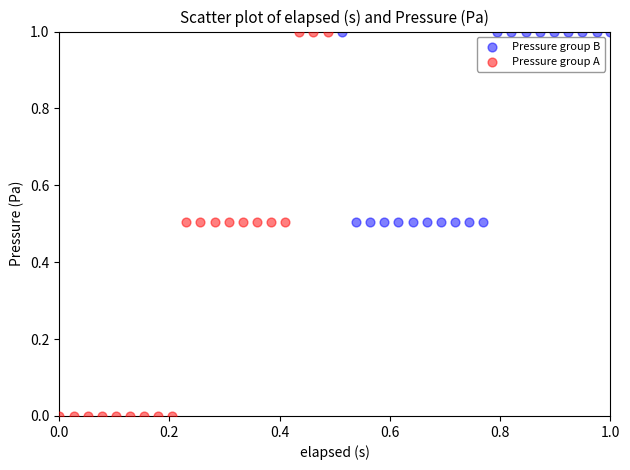

What are all the series names shown in the legend?

Pressure group B, Pressure group A